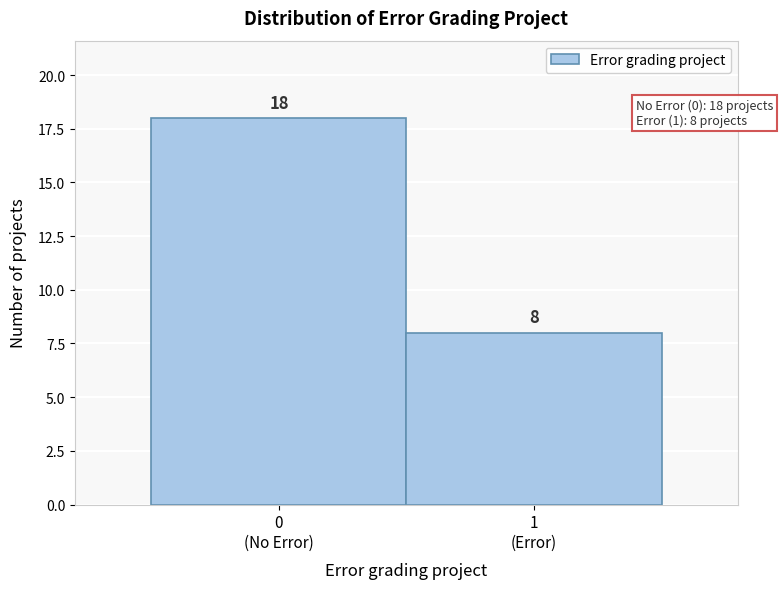

Reading right to left, extract all data points from this chart.

8	18